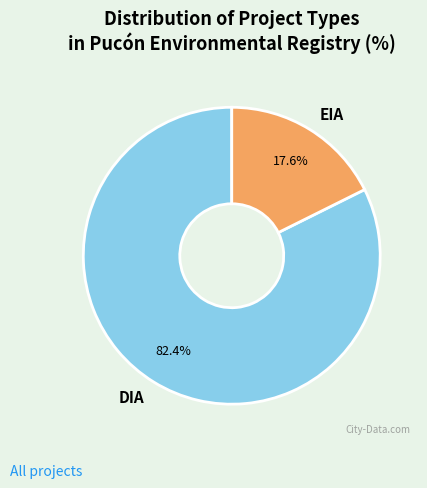

To the nearest percent, what percentage of the pie is EIA?

18%